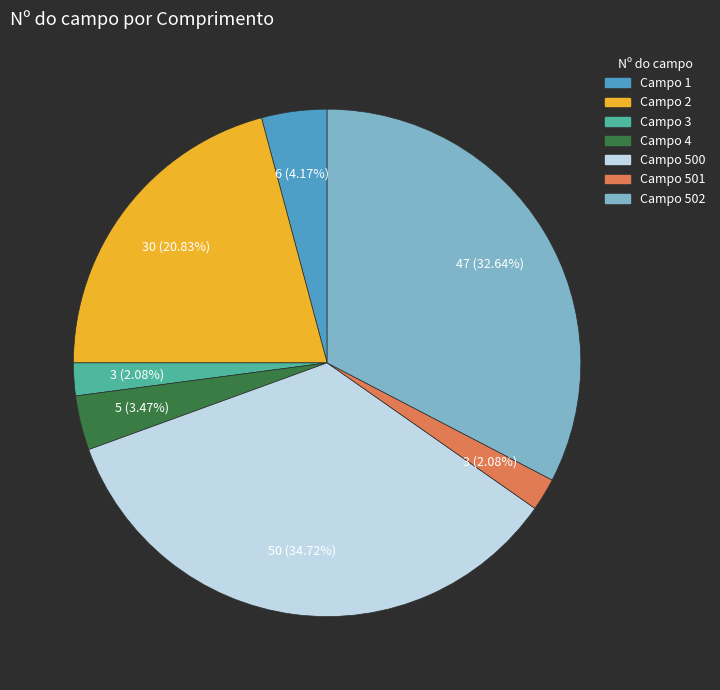

Does any single category account for the majority?

No